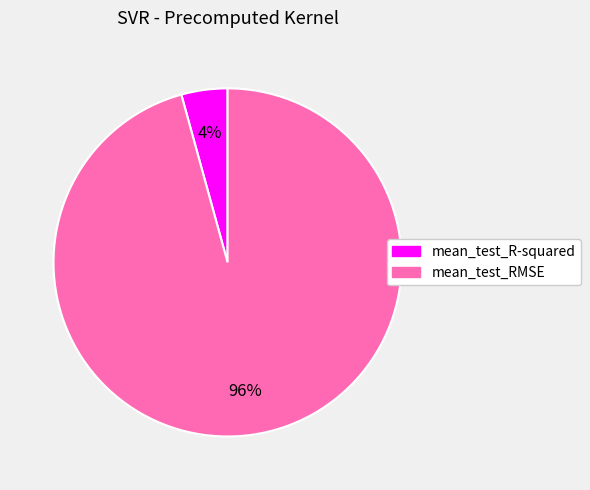

Count the number of slices in the pie.

2